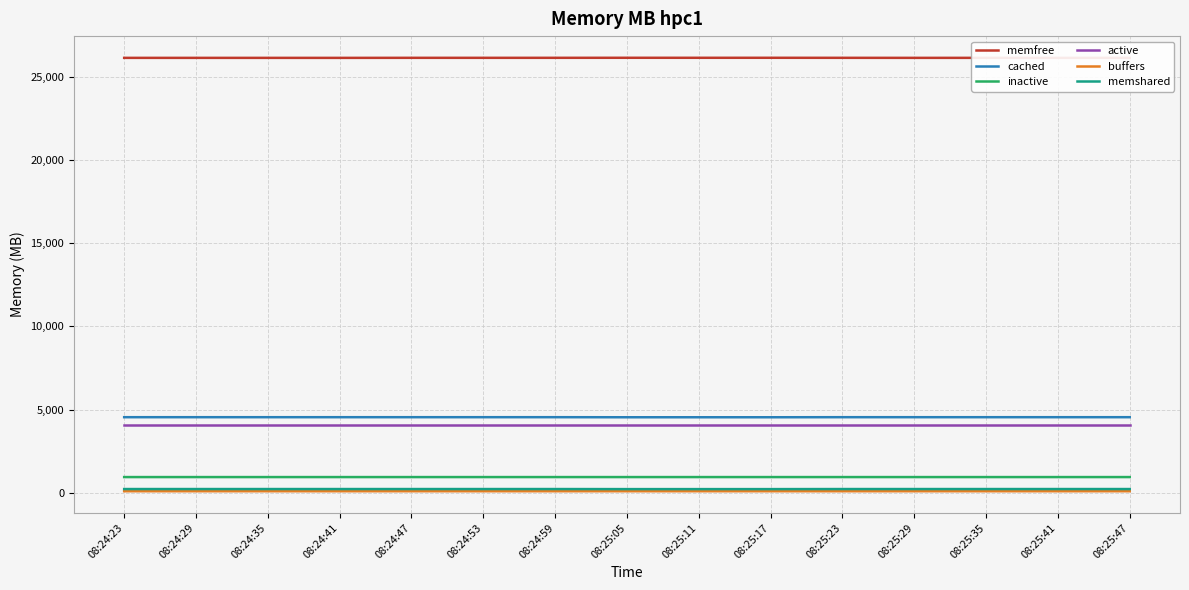

True or false: cached and buffers intersect in this chart.

False